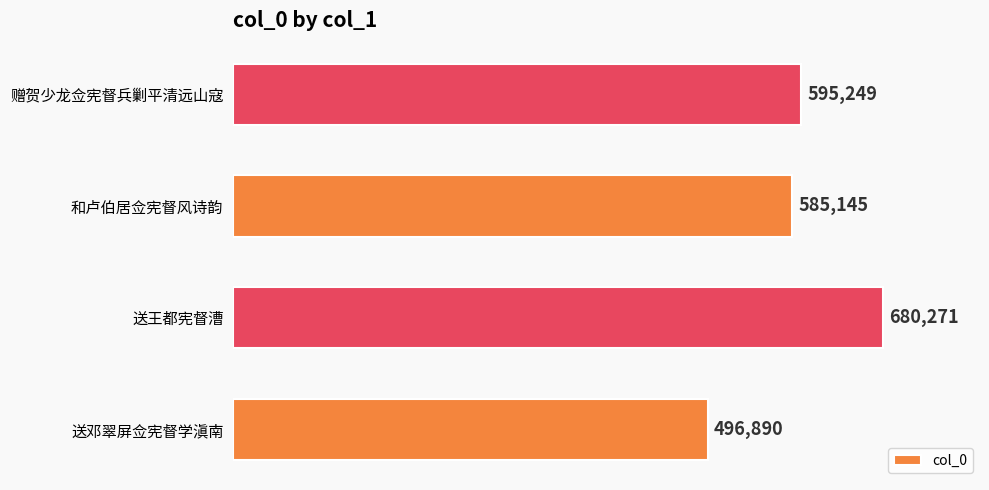

Approximately how many times larger is the value at 送邓翠屏佥宪督学滇南 compared to 送王都宪督漕?

0.7